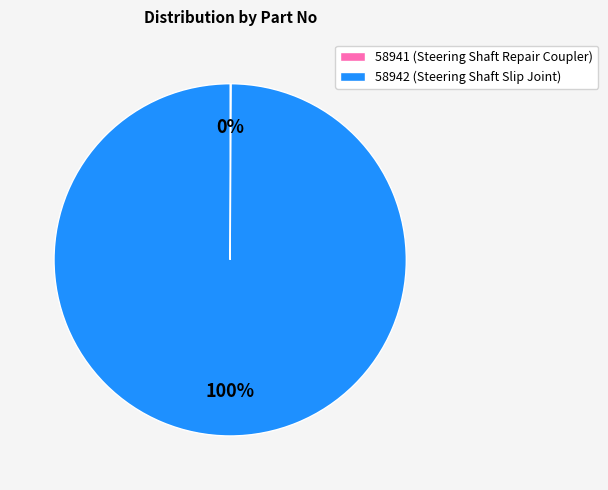

To the nearest percent, what percentage of the pie is 58942?

100%